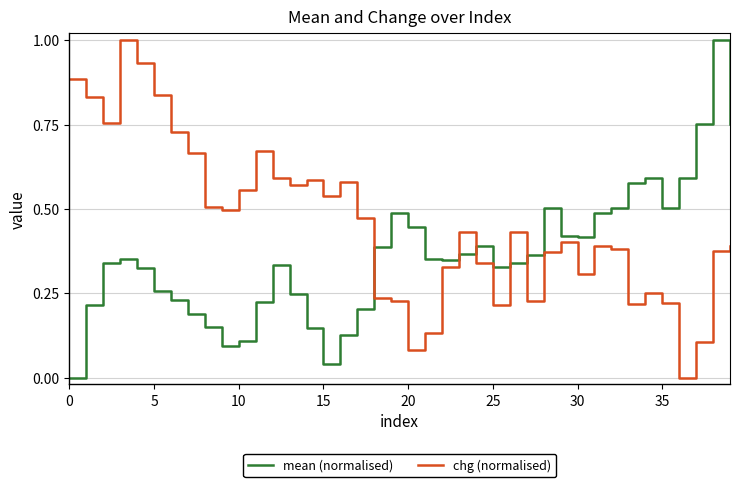

True or false: chg (normalised) and mean (normalised) intersect in this chart.

True